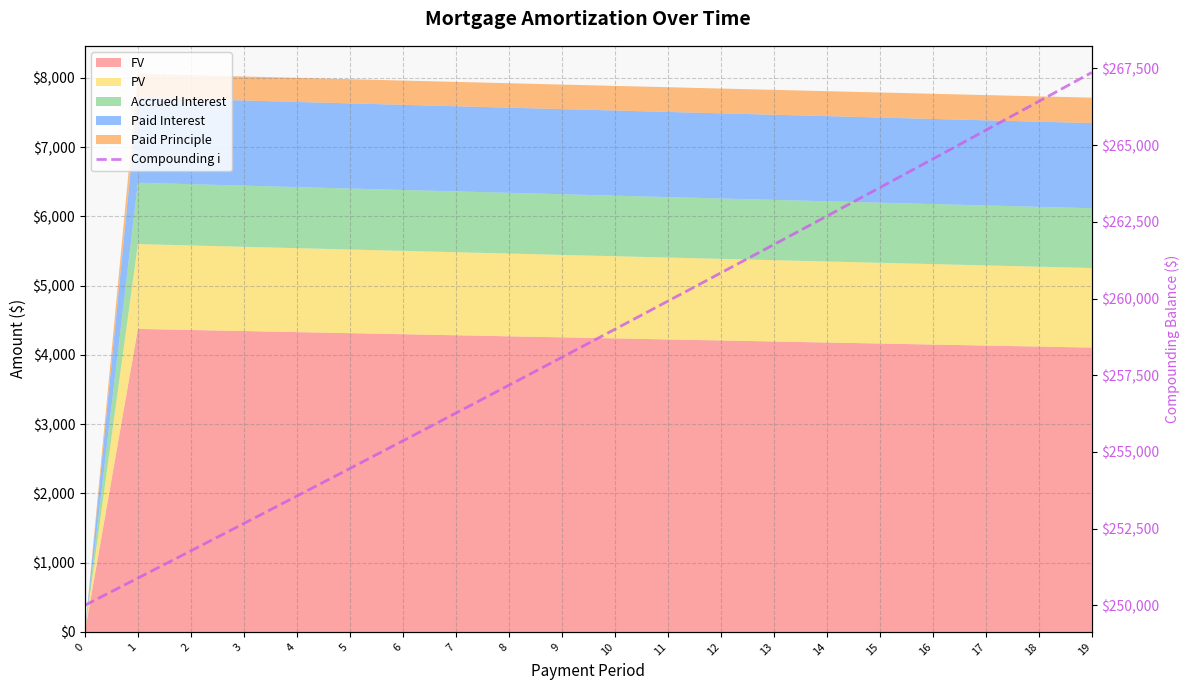

True or false: the data shows 77721.4 at 5.

False